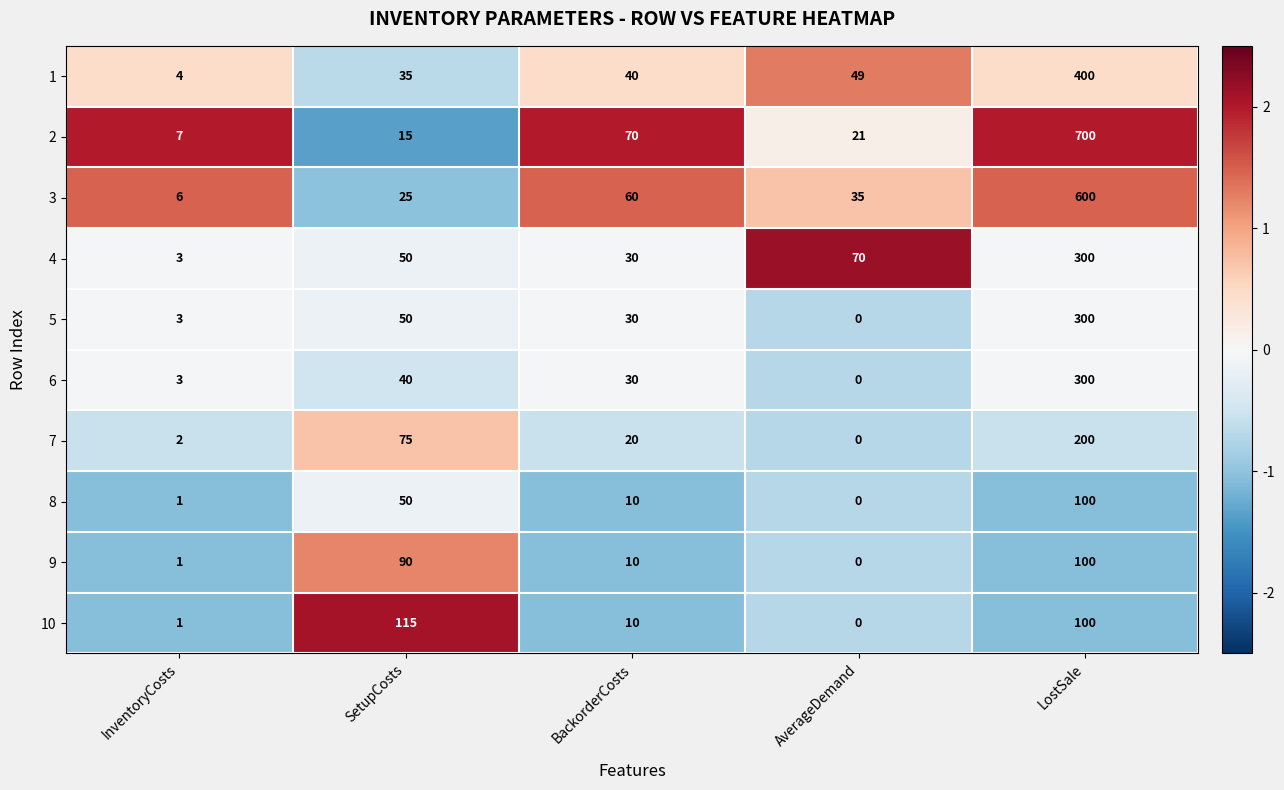

Which series has the largest total across all categories?

2